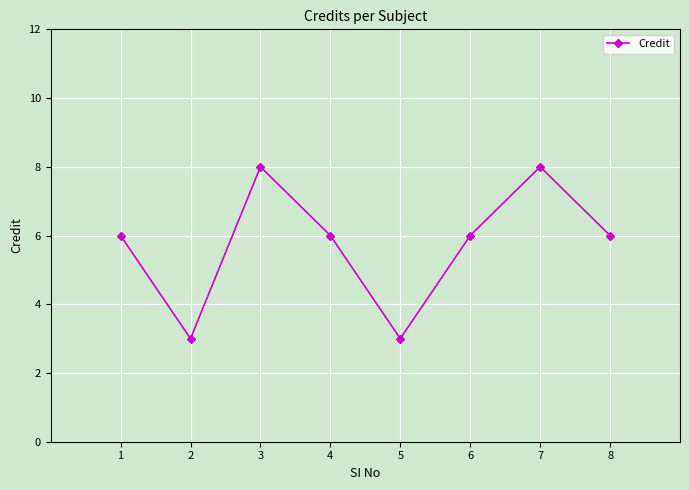

Read the value at 2.

3